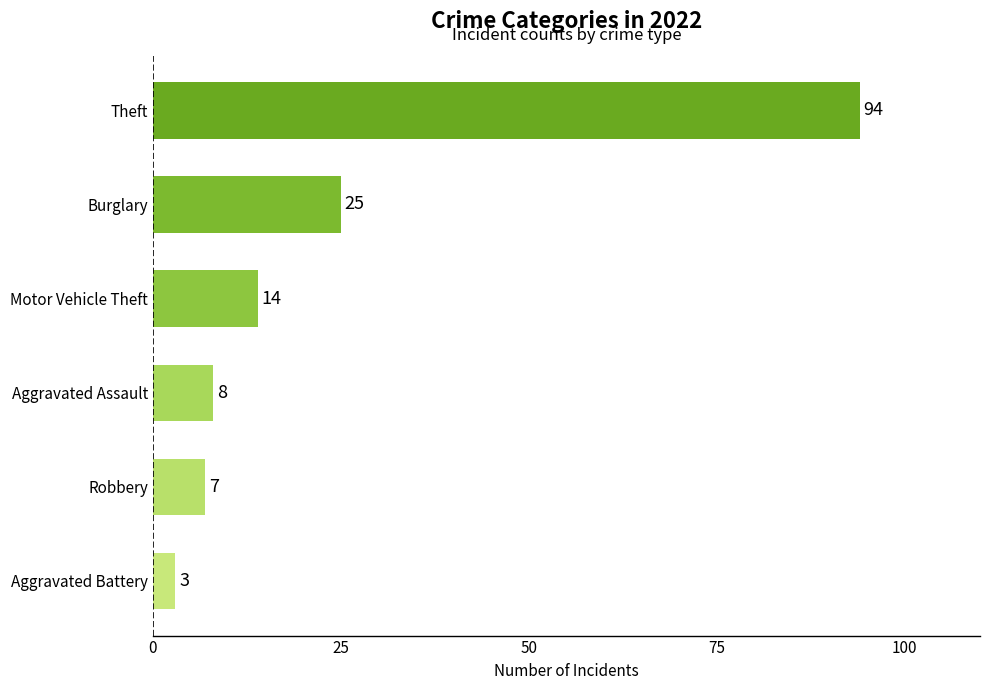

Rank the categories by value from highest to lowest.

Theft, Burglary, Motor Vehicle Theft, Aggravated Assault, Robbery, Aggravated Battery